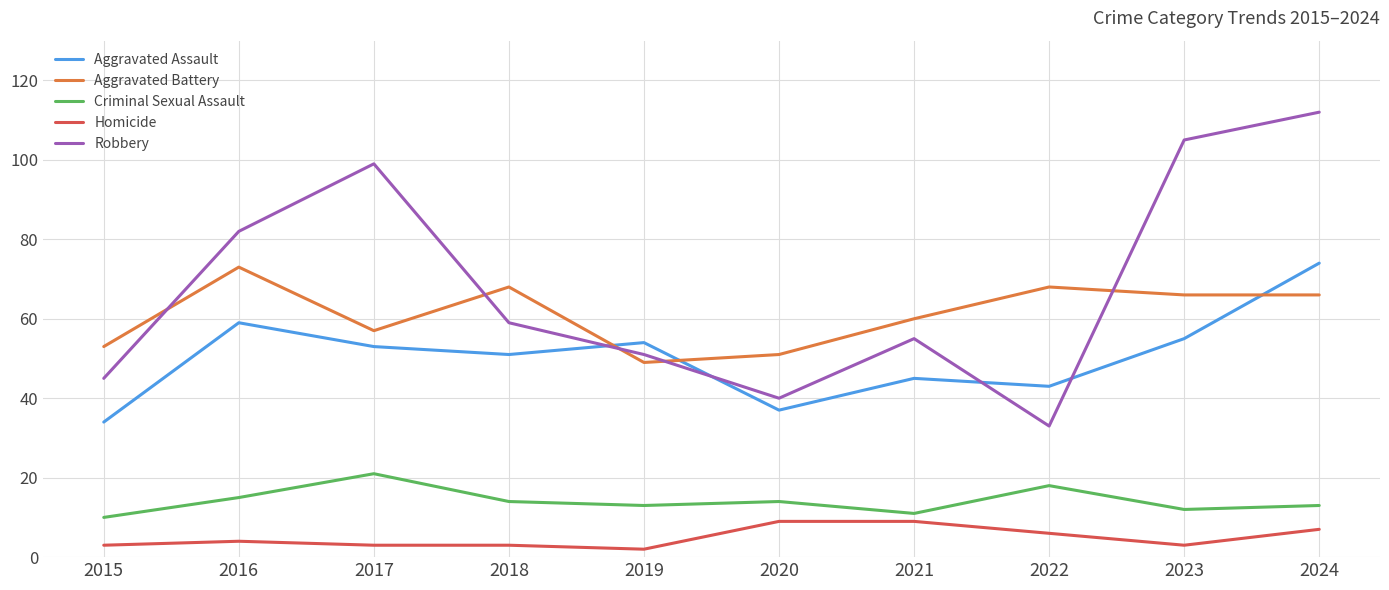

True or false: Aggravated Assault and Criminal Sexual Assault cross at least once.

False